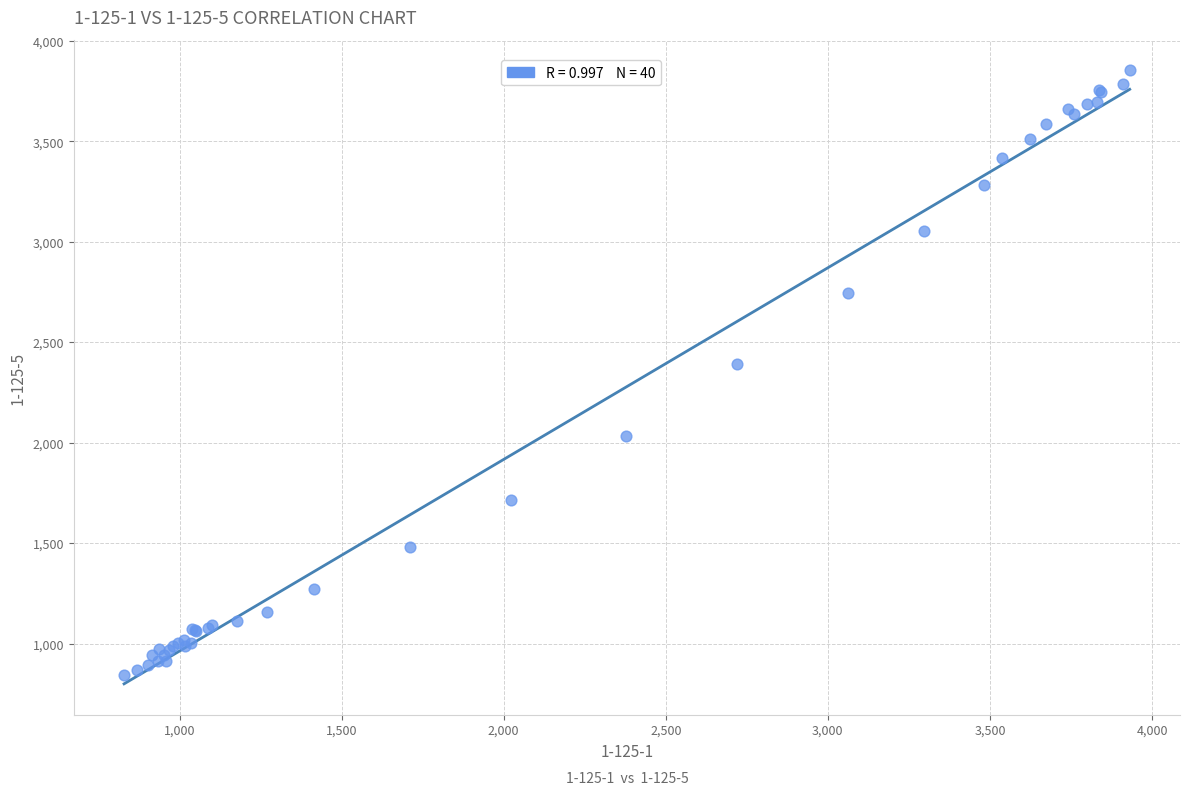

What Y value in the scatter plot is closest to 2346?

2390.8